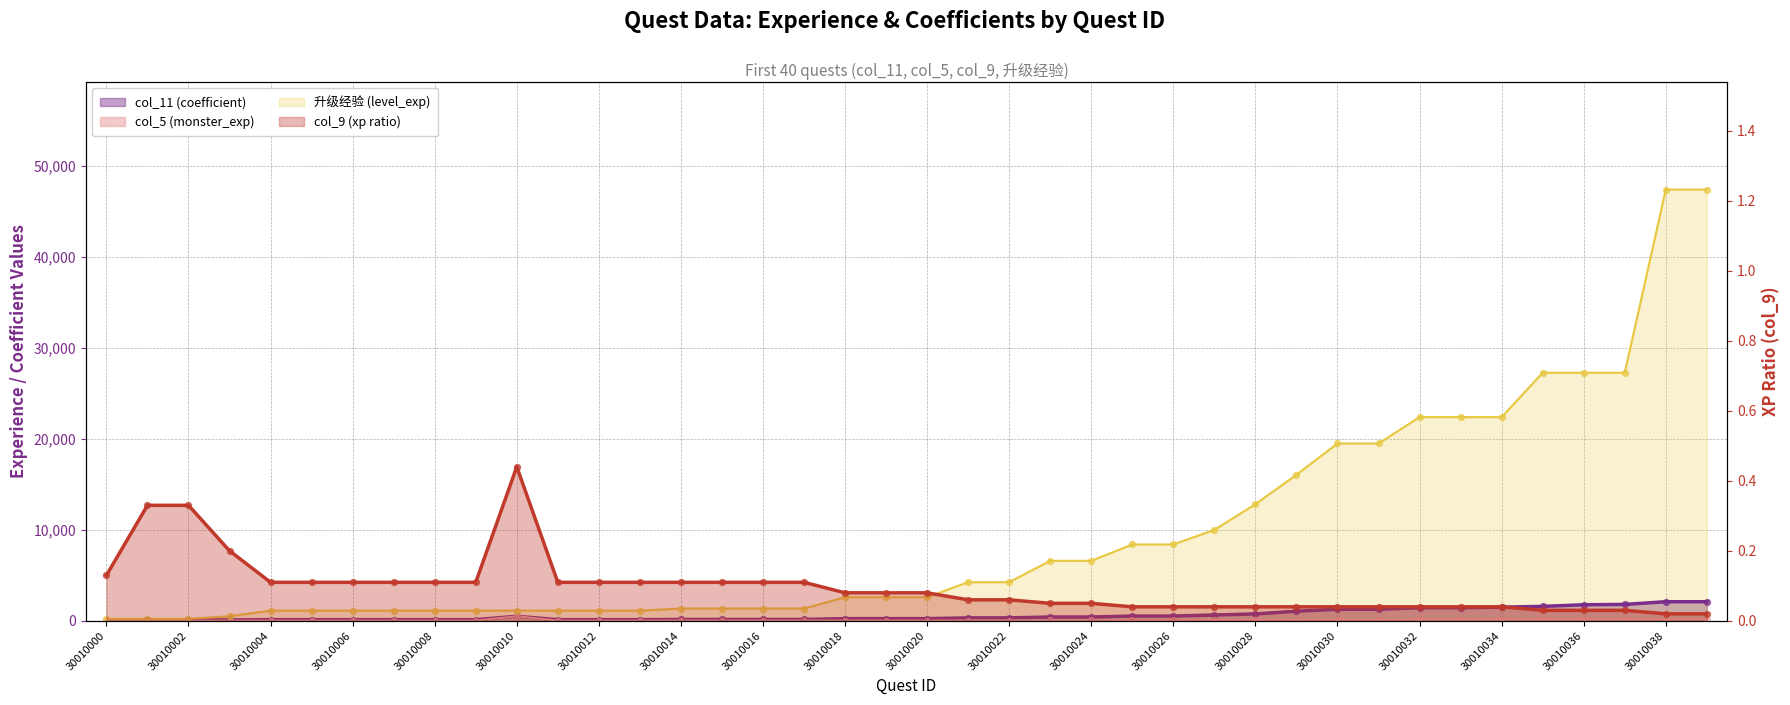

Which series has the largest total across all categories?

升级经验 (level_exp)